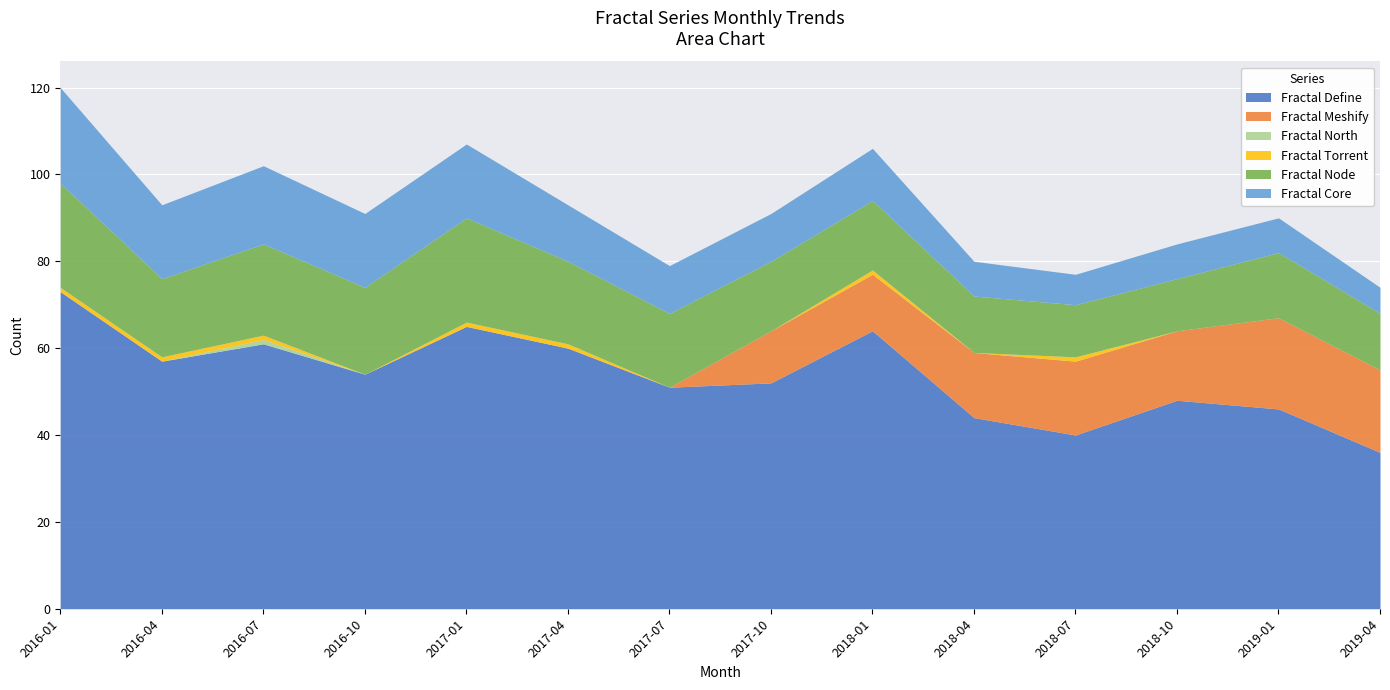

At which label does Fractal Define reach its minimum?

2019-04